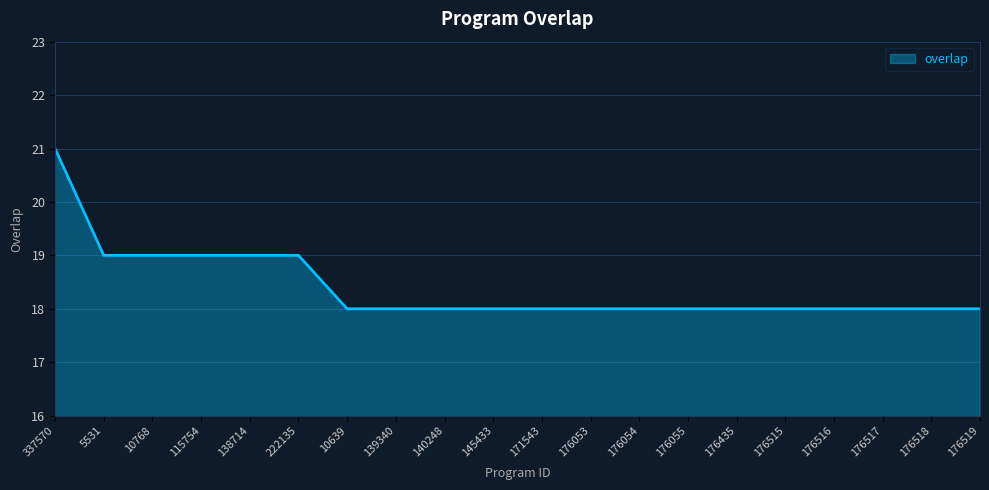

Reading right to left, list all the values displayed in this chart.

18	18	18	18	18	18	18	18	18	18	18	18	18	18	19	19	19	19	19	21